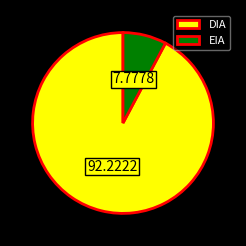

Do DIA and EIA together represent more than half of the pie?

Yes